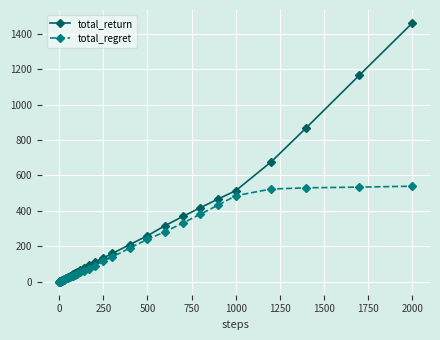

Which series has the widest spread of values?

total_return